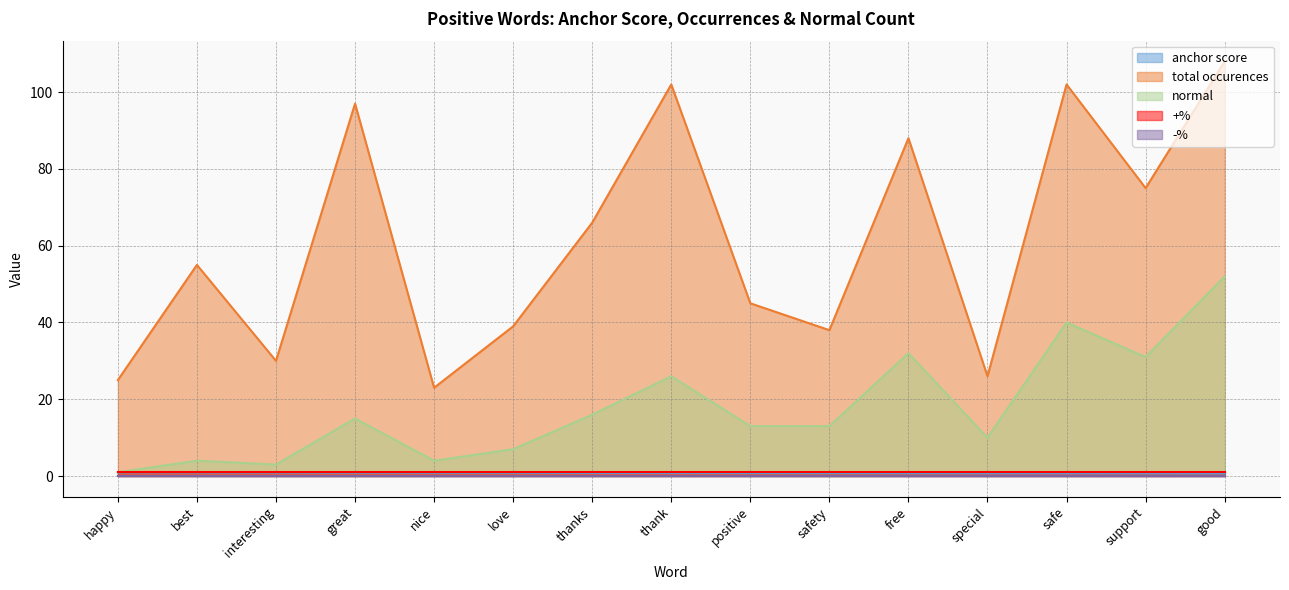

True or false: total occurences has a value of 22.4 at safety.

False